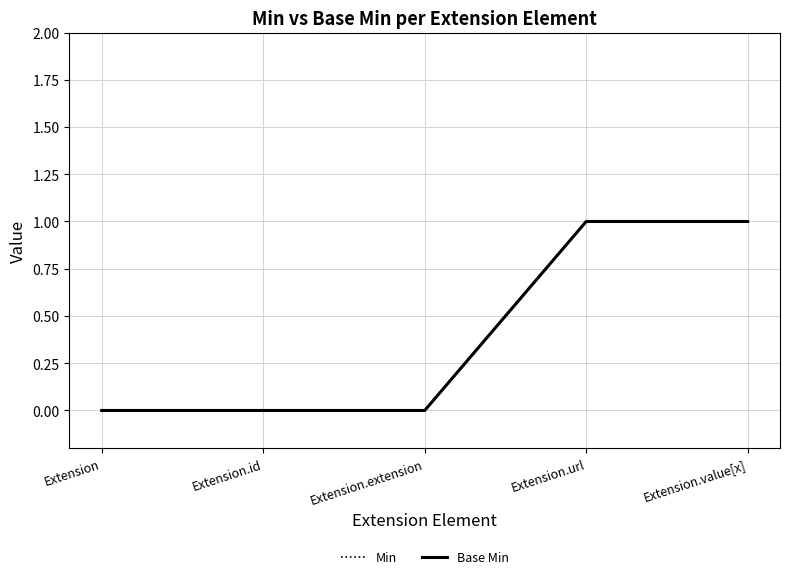

Does the chart display data point markers on the line(s)?

No